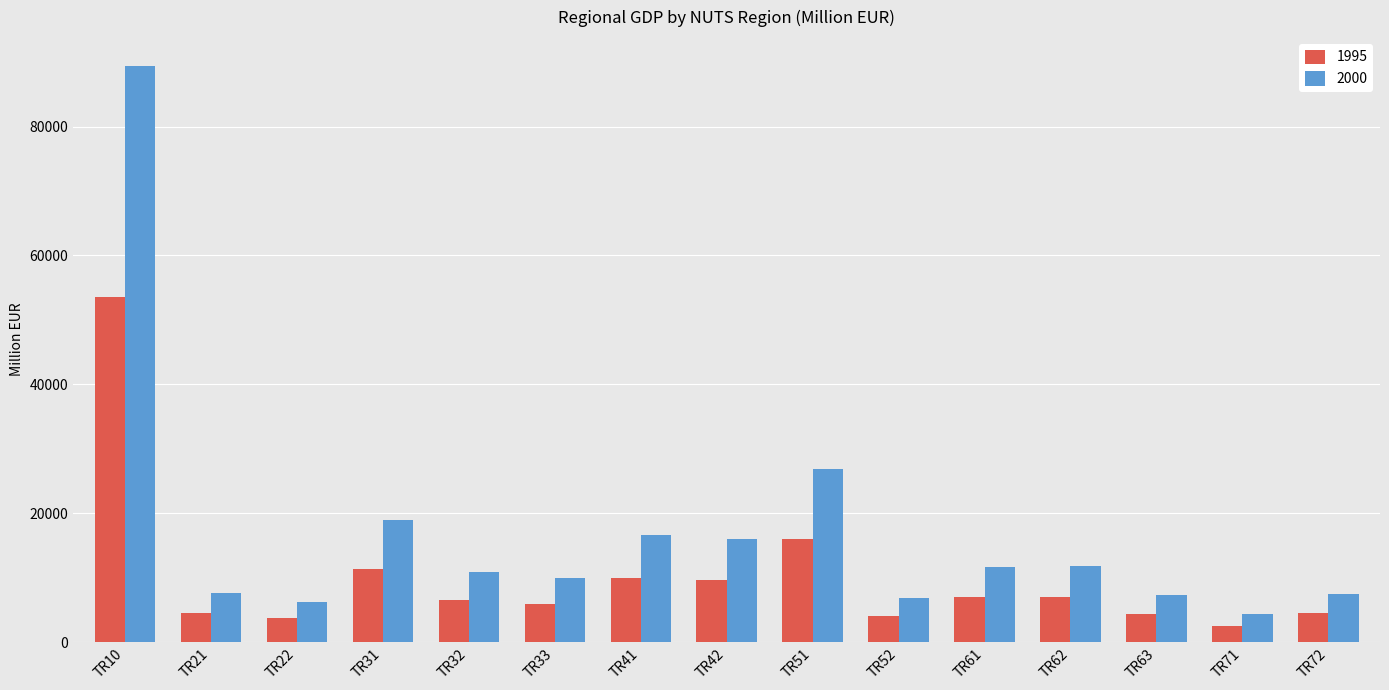

What is the smallest value displayed?

2585.4